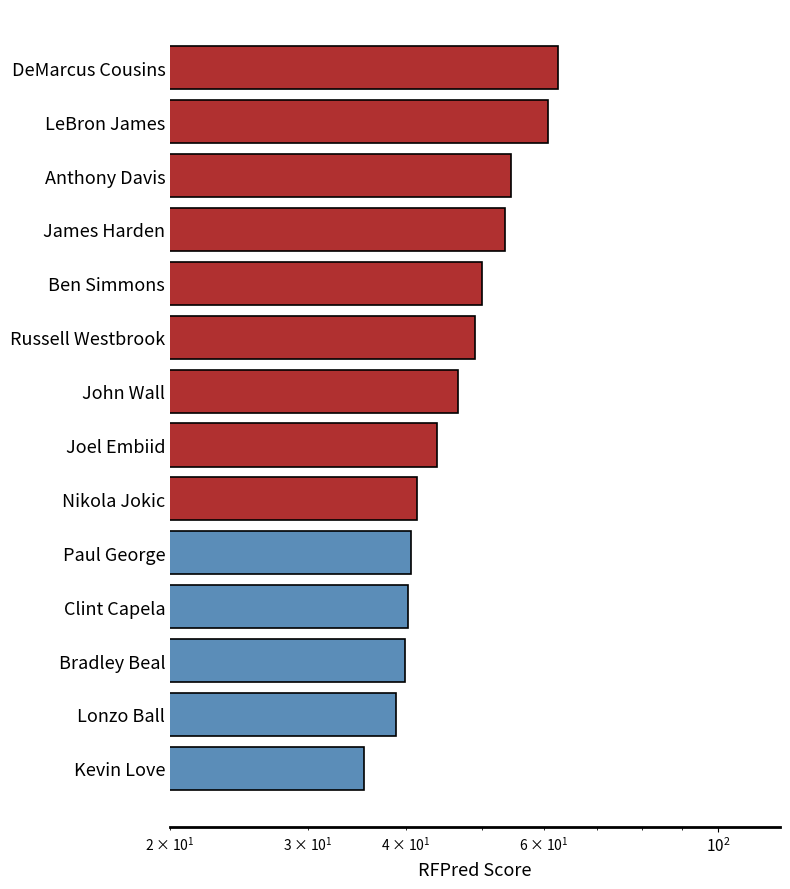

How many data points are above 46?

7